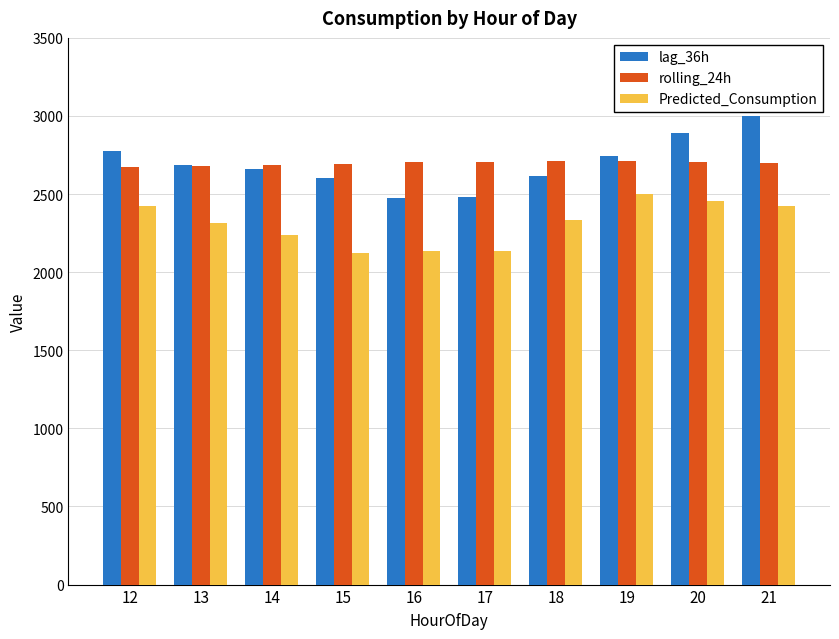

Is the value of lag_36h at 20 greater than the value of rolling_24h at 17?

Yes